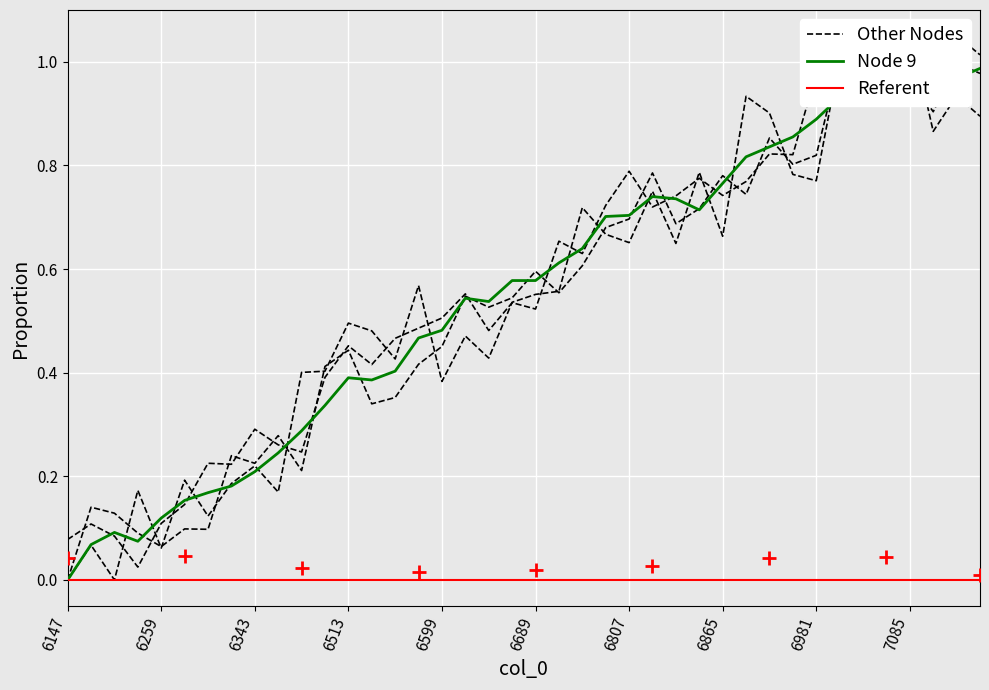

What is the label of the 10th point from the left?

7085